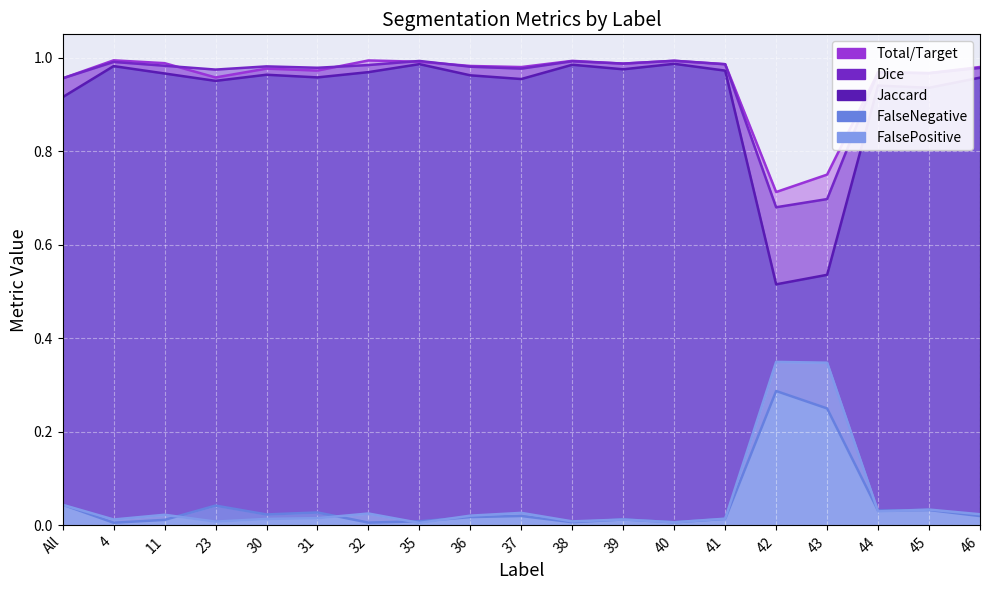

The value of Dice at 45 is 1.0. True or false?

True